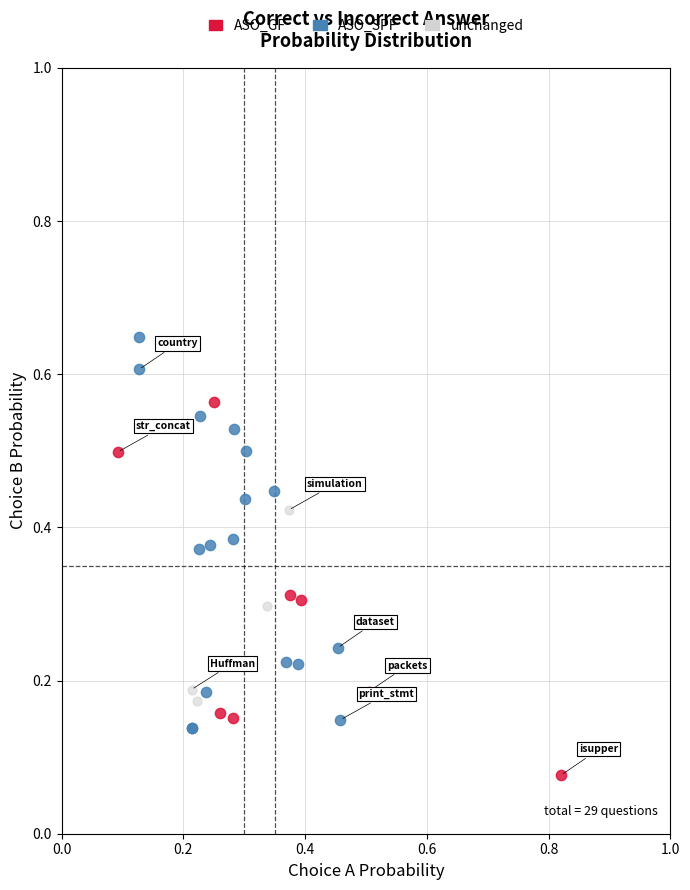

Which series contains the lowest Y value?

ASO_GF